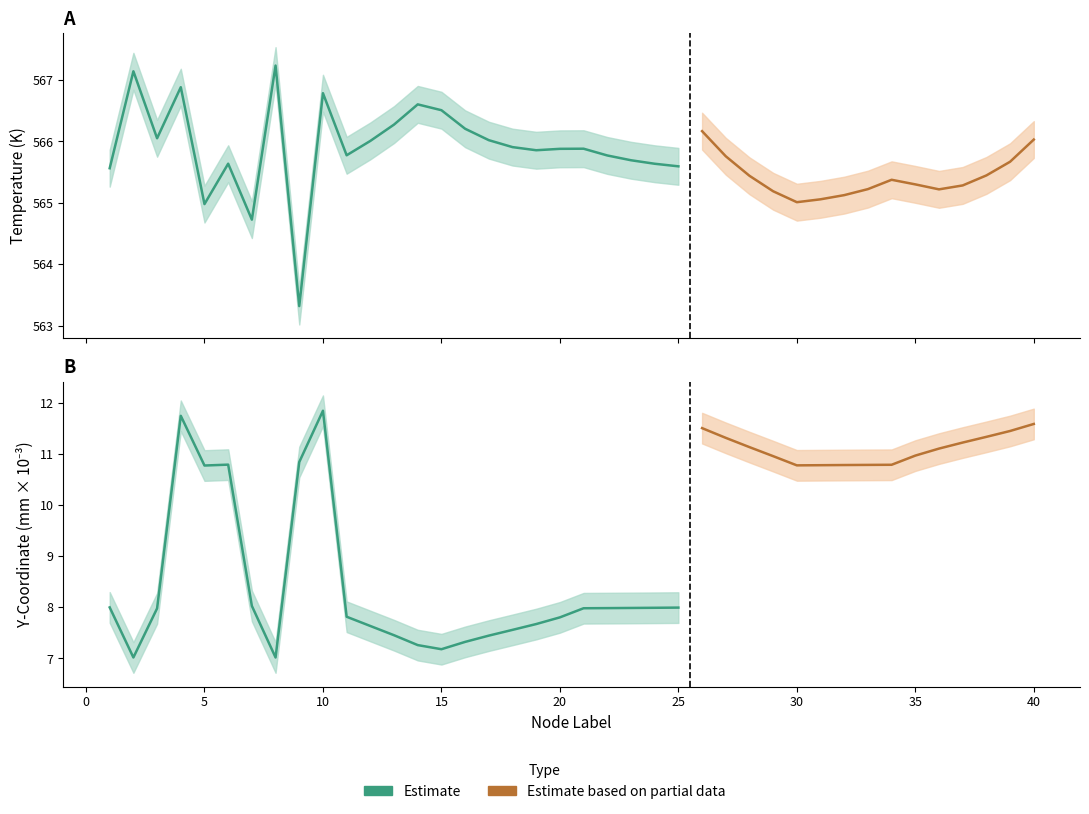

What is the difference between the maximum and minimum values in the Temperature_upper series?

3.9